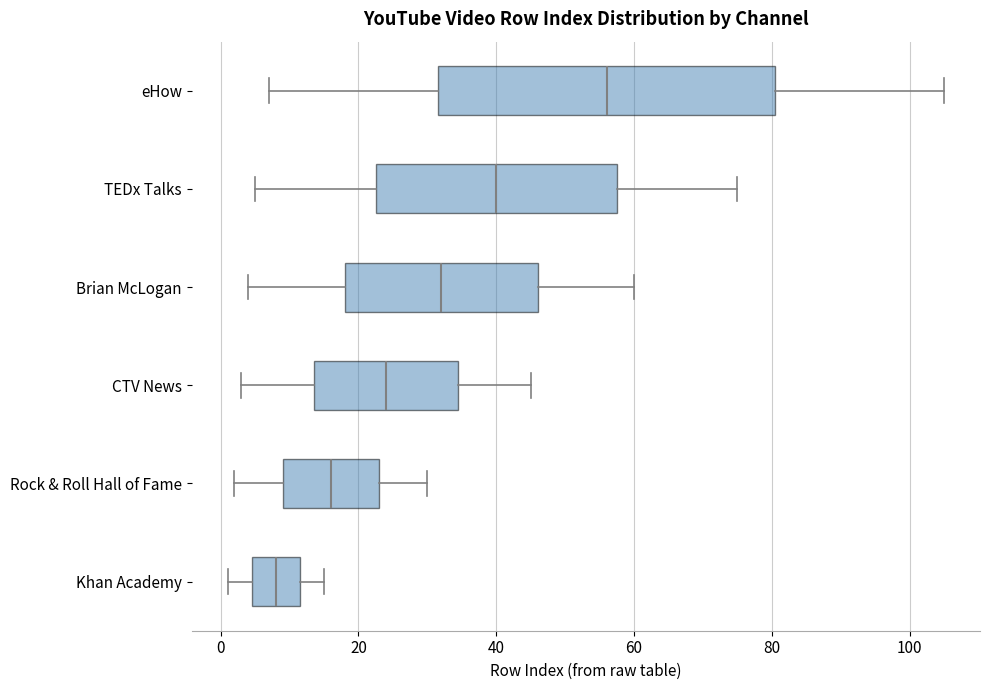

Which box has the furthest to the right median line?

eHow